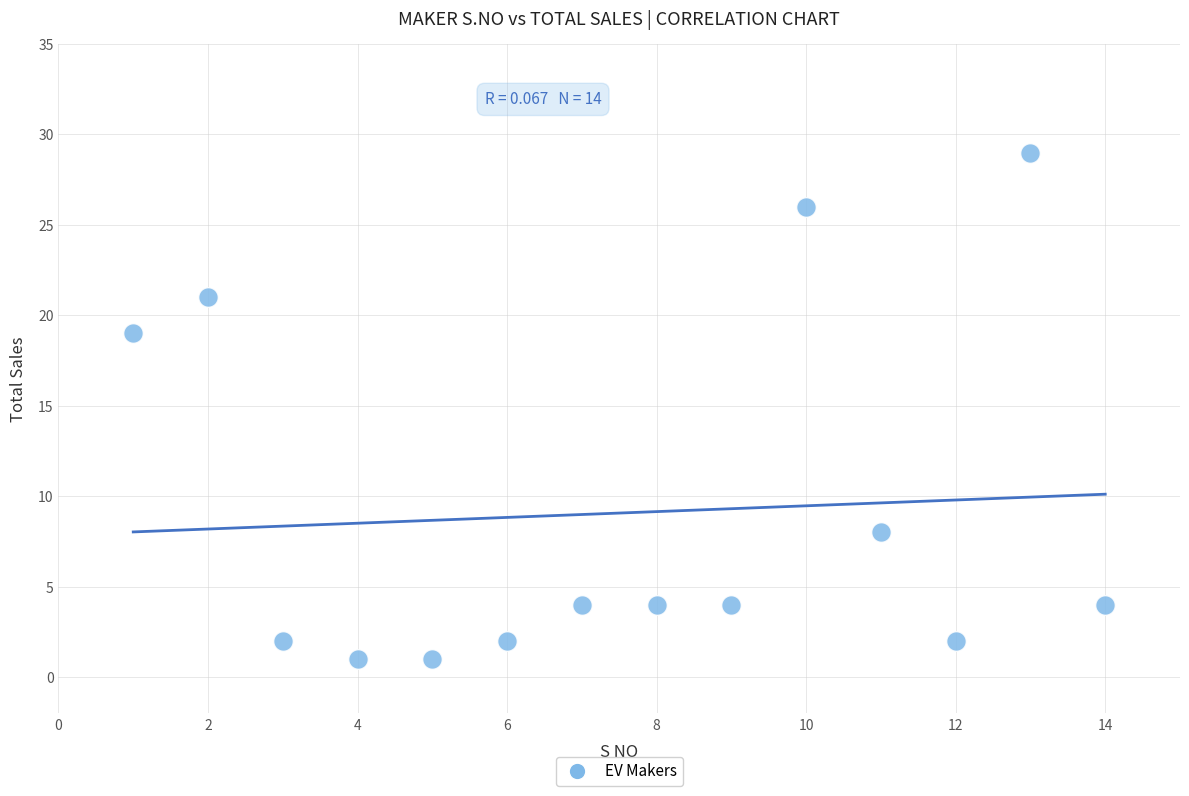

What is the range of X values (max minus min)?

13